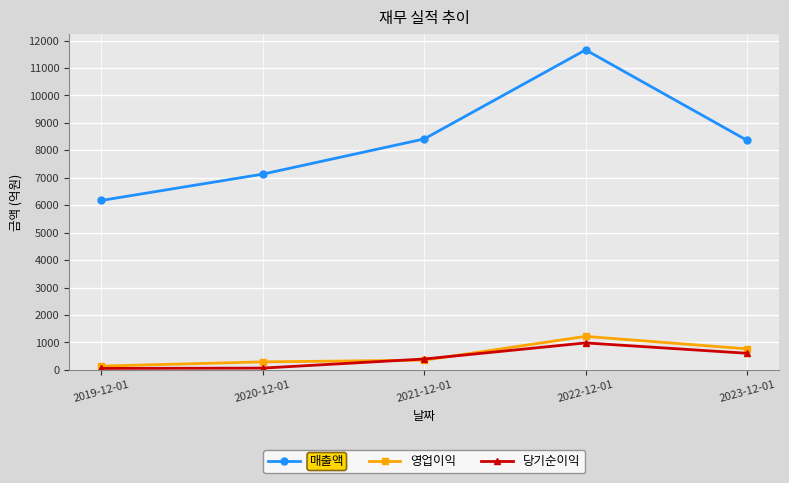

What is the label of the 5th point from the left?

2023-12-01